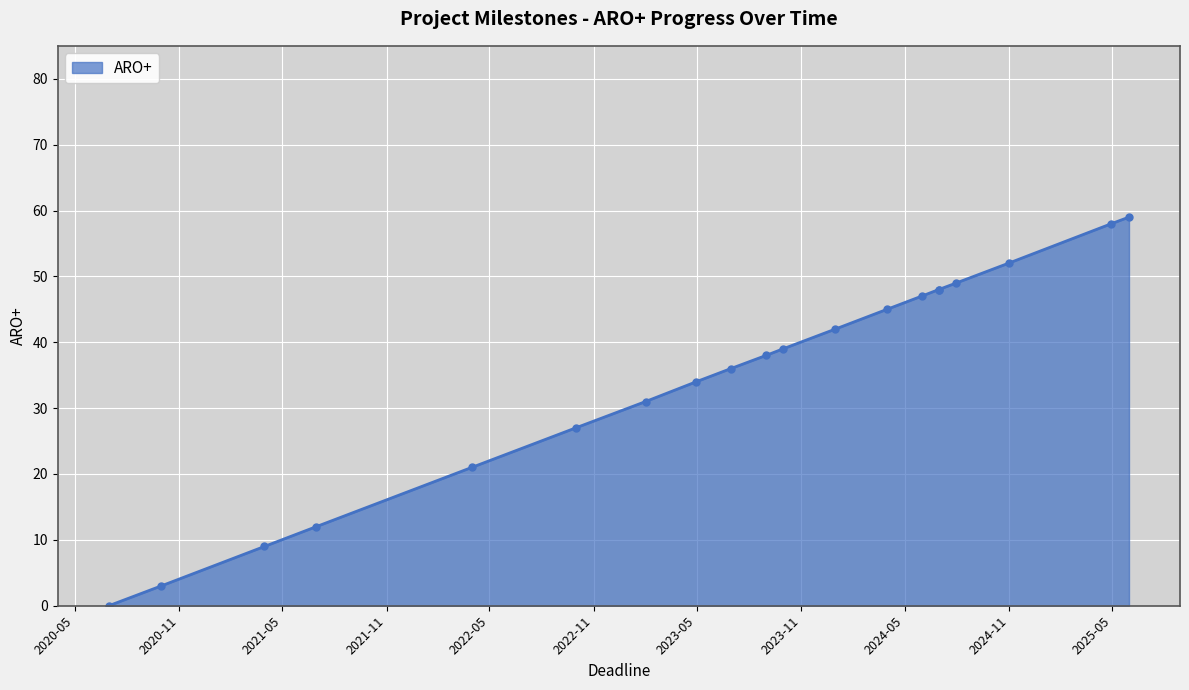

How many lines are shown in the chart?

1